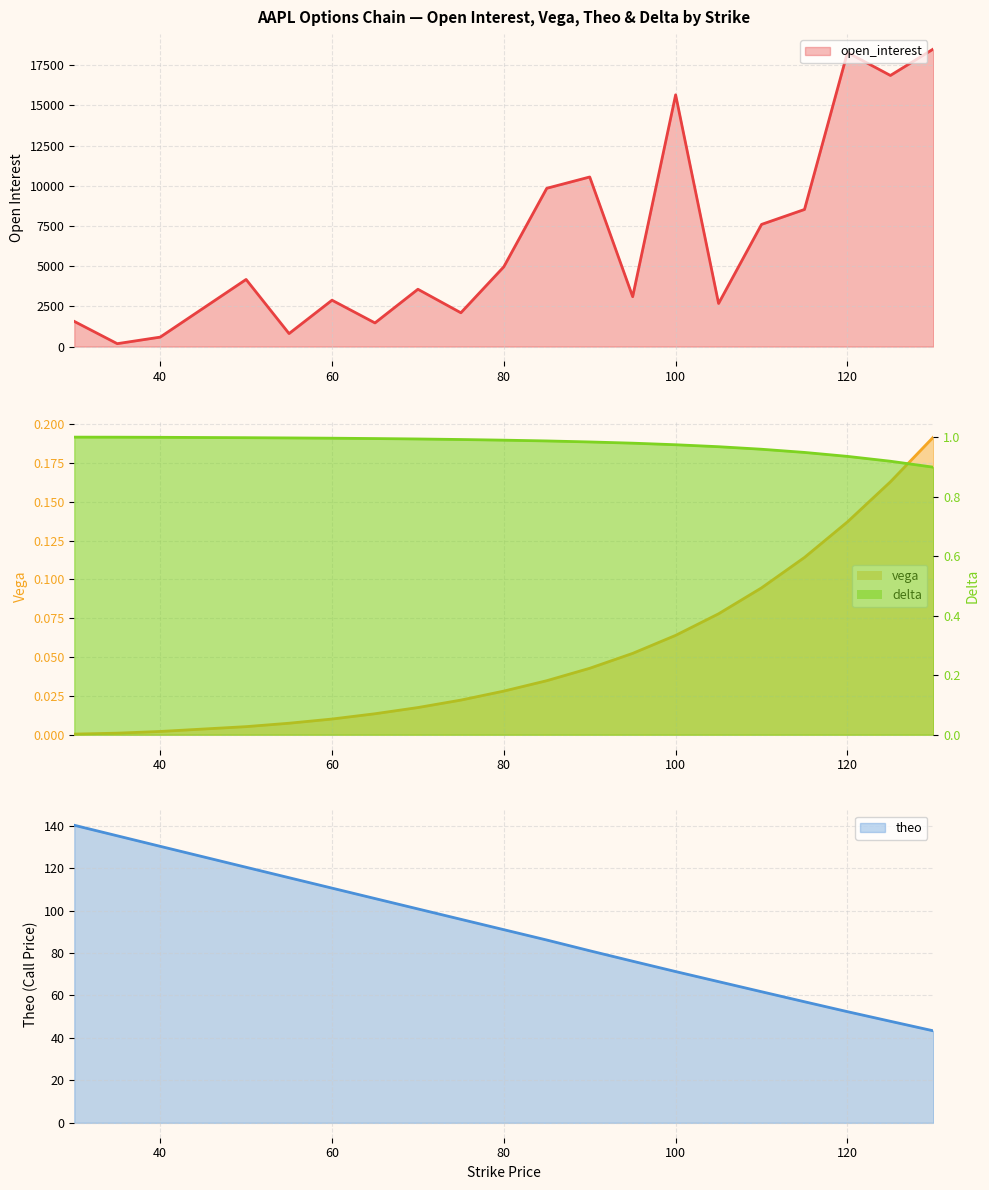

Which series changed the most between 50 and 130?

open_interest